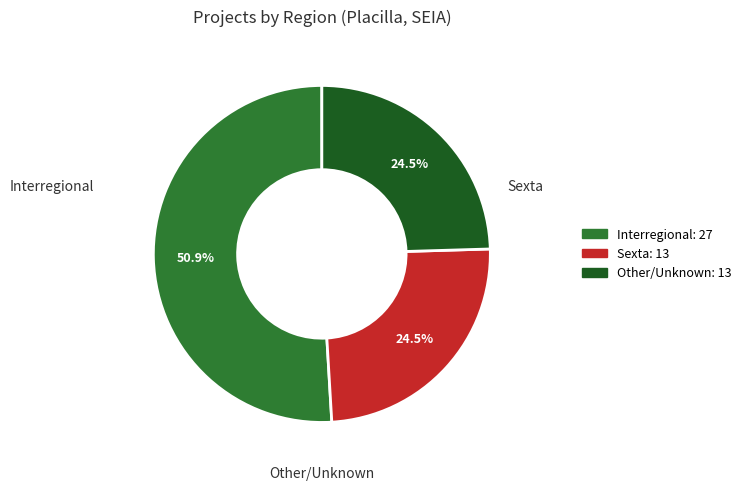

Which slice is the largest?

Interregional